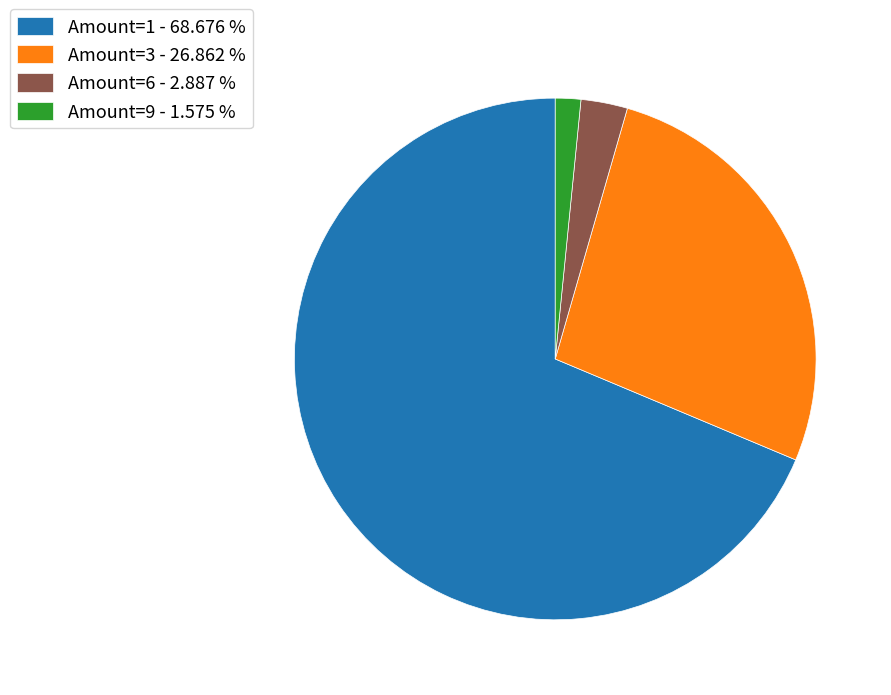

Between Amount=9 - 1.575 % and Amount=6 - 2.887 %, which is larger?

Amount=6 - 2.887 %